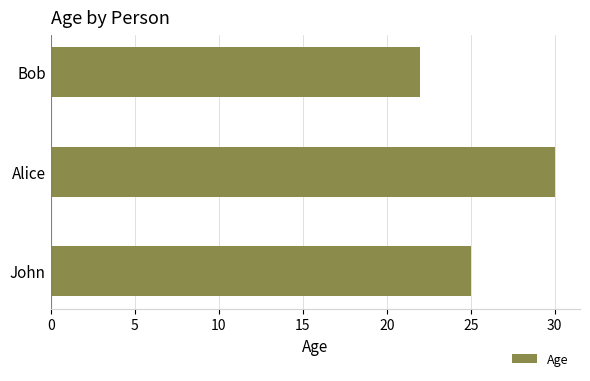

Count the values in the range 22 to 30.

3